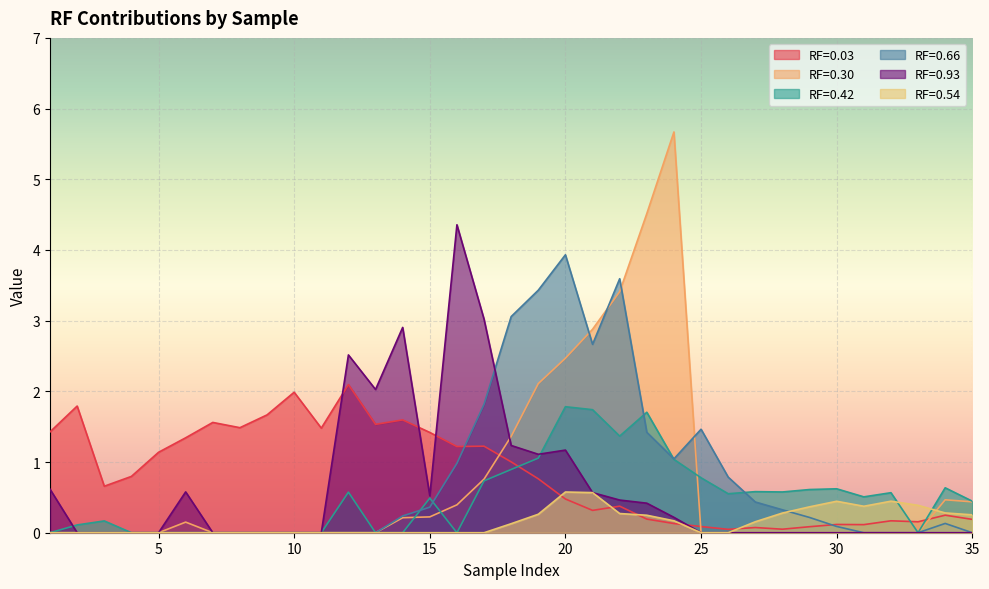

How many categories are shown in the chart?

35